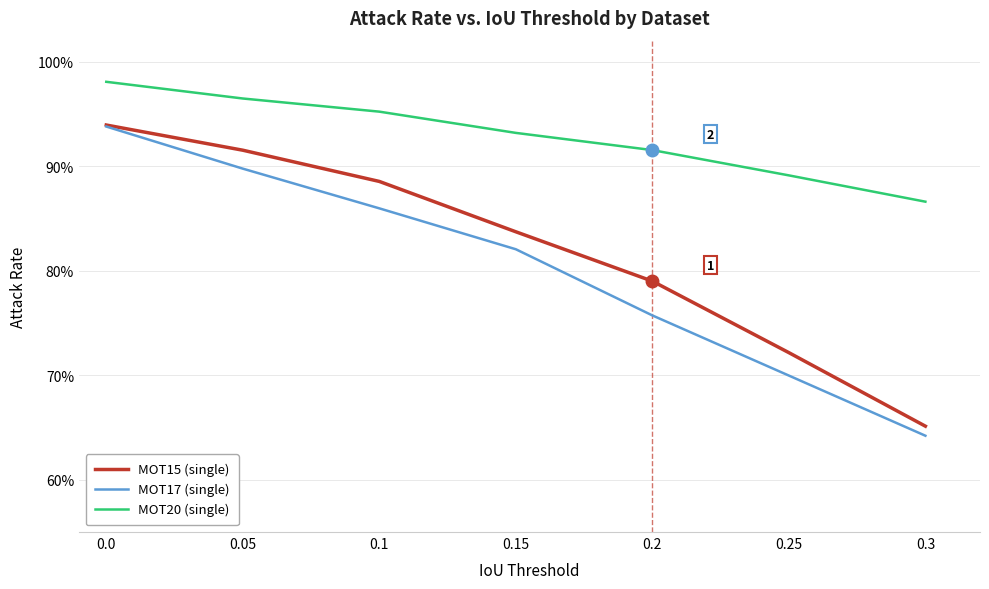

Is the value of MOT20 (single) at 0.0 greater than the value of MOT17 (single) at 0.1?

Yes